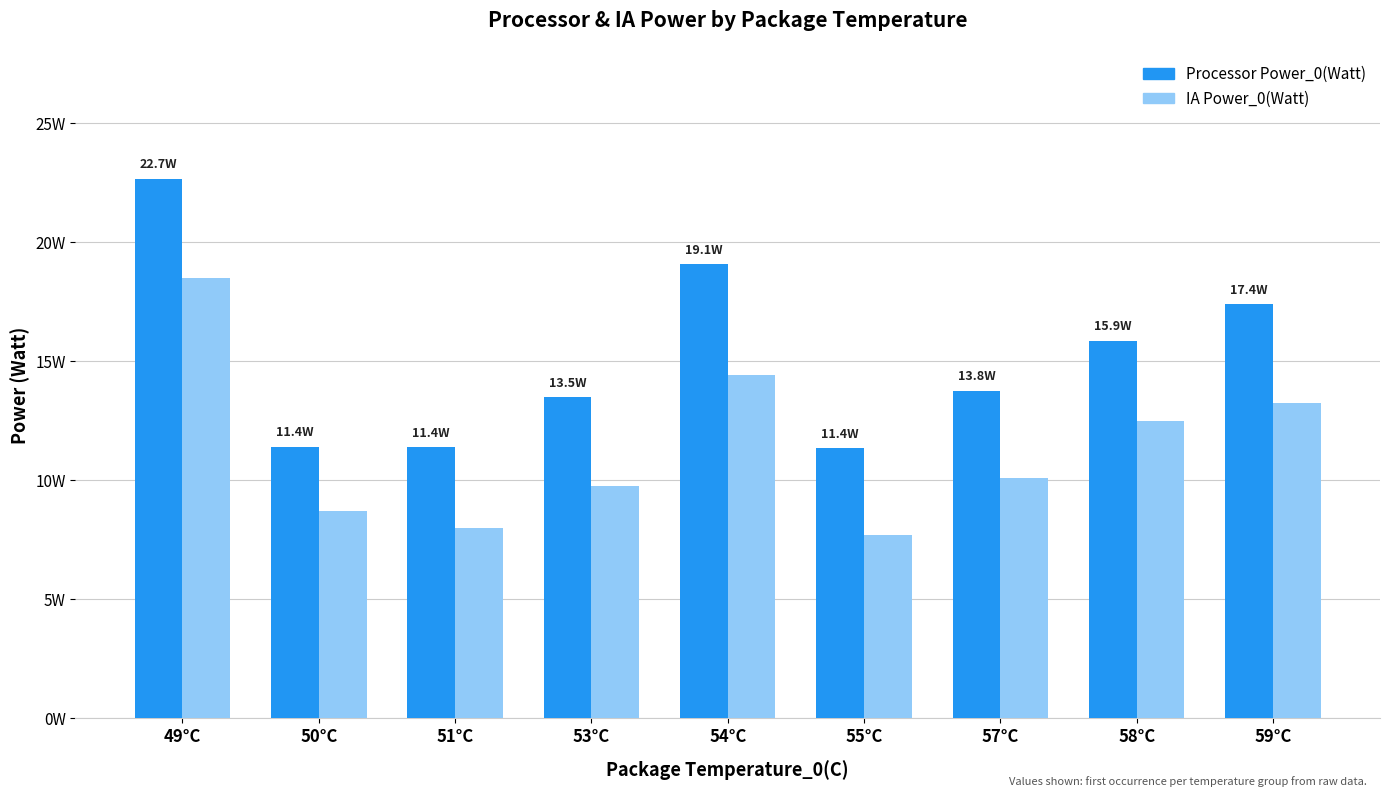

Is the value of Processor Power_0(Watt) at 59°C greater than the value of IA Power_0(Watt) at 49°C?

No